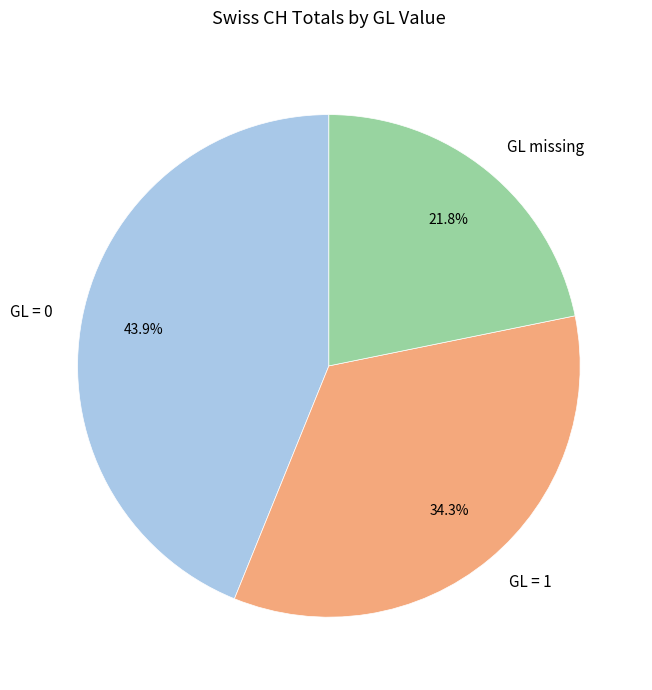

What portion of the pie excludes GL = 0?

56.1%